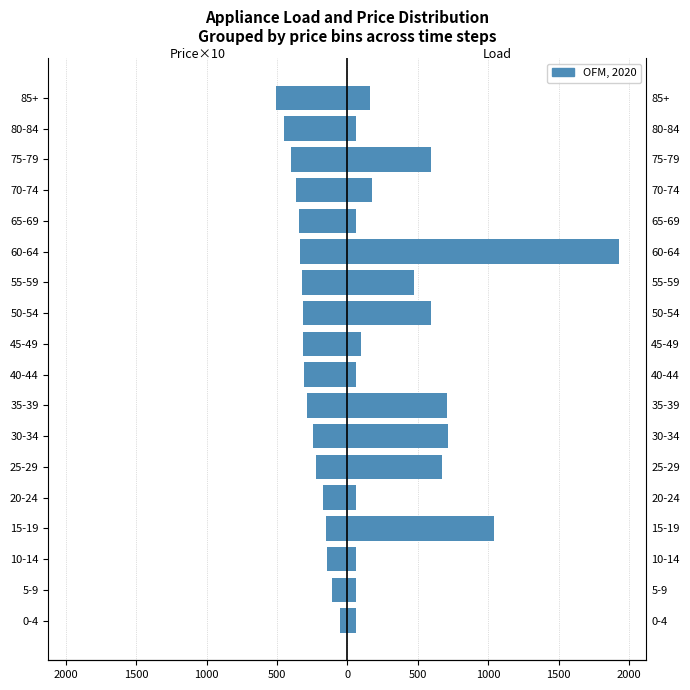

Is it true that the value at 25-29 is -152.4?

False